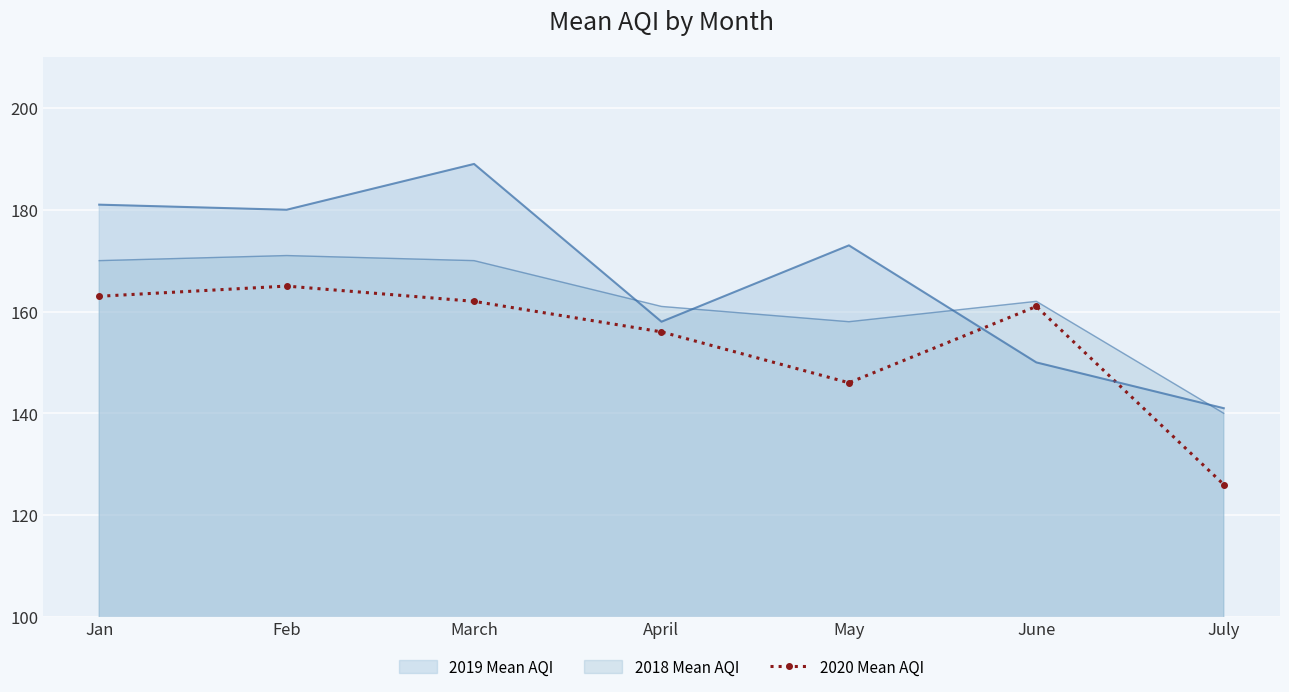

What is the change in value from April to June?

+5